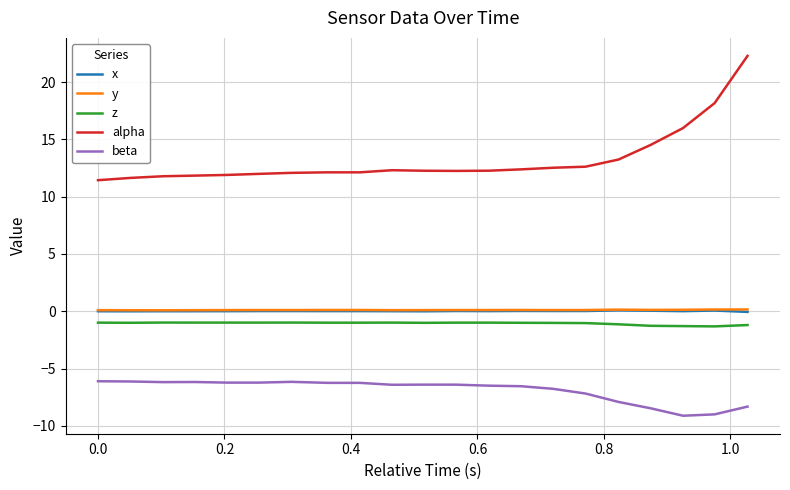

What is the lowest value of the alpha series?

11.4